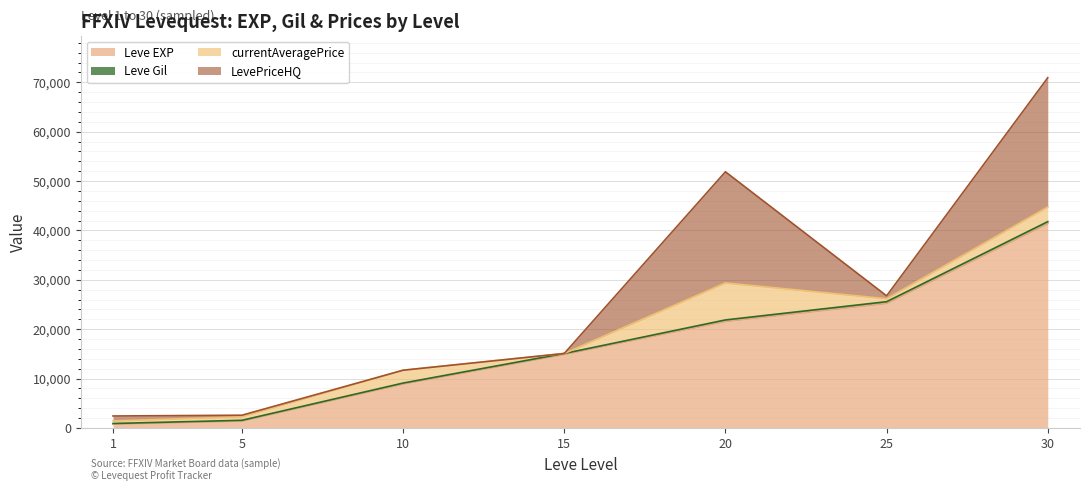

True or false: Leve Gil and Leve EXP intersect in this chart.

False